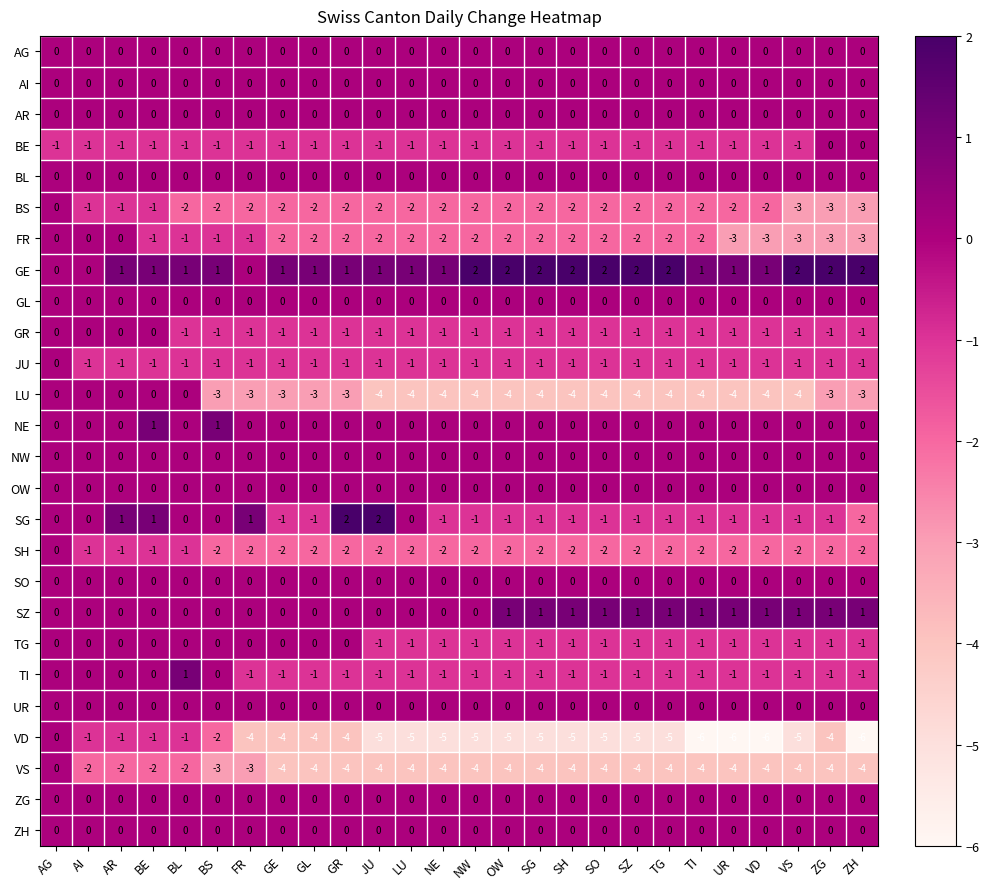

What is the smallest value displayed?

-6